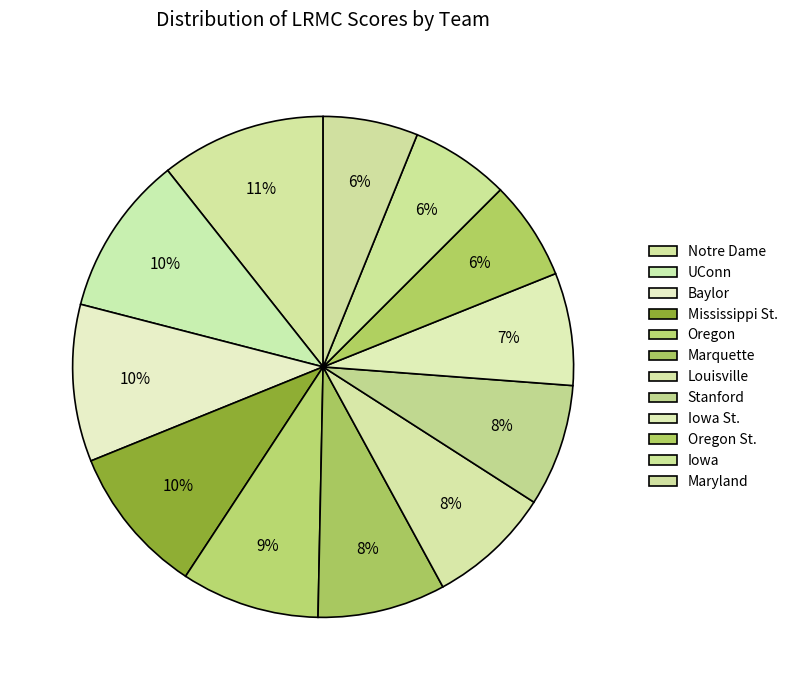

To the nearest percent, what is the combined percentage of Marquette and Baylor?

18%